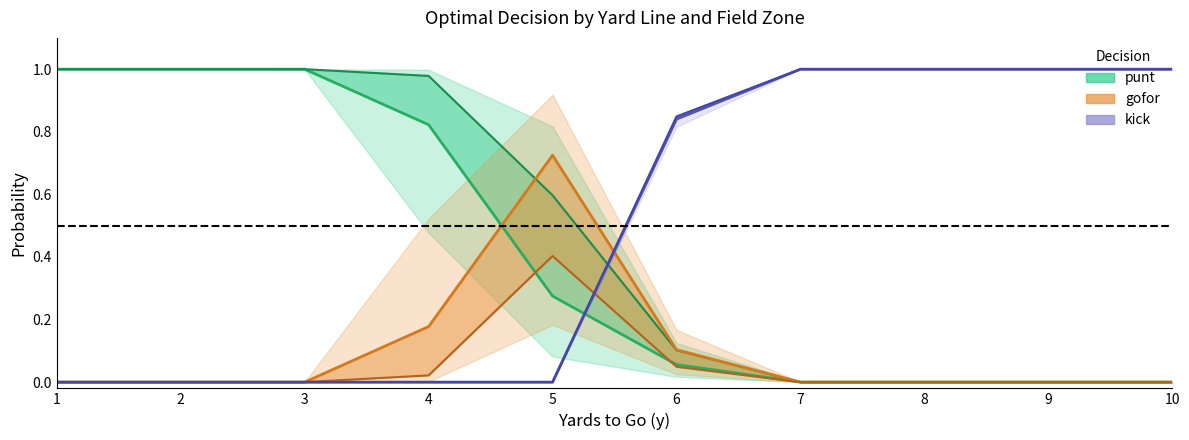

The gofor (fz2) series shows 0.0 at 8. True or false?

True